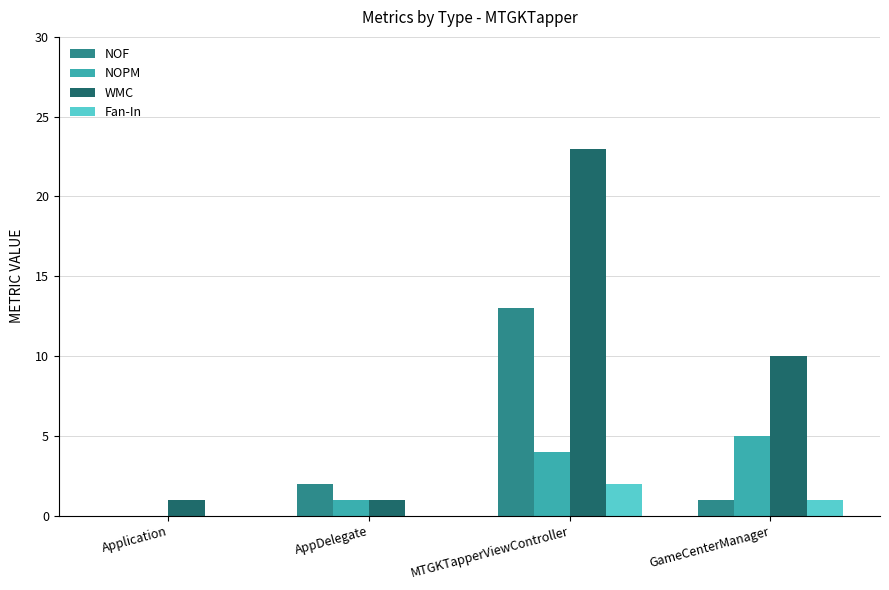

How many distinct data groups are displayed?

4